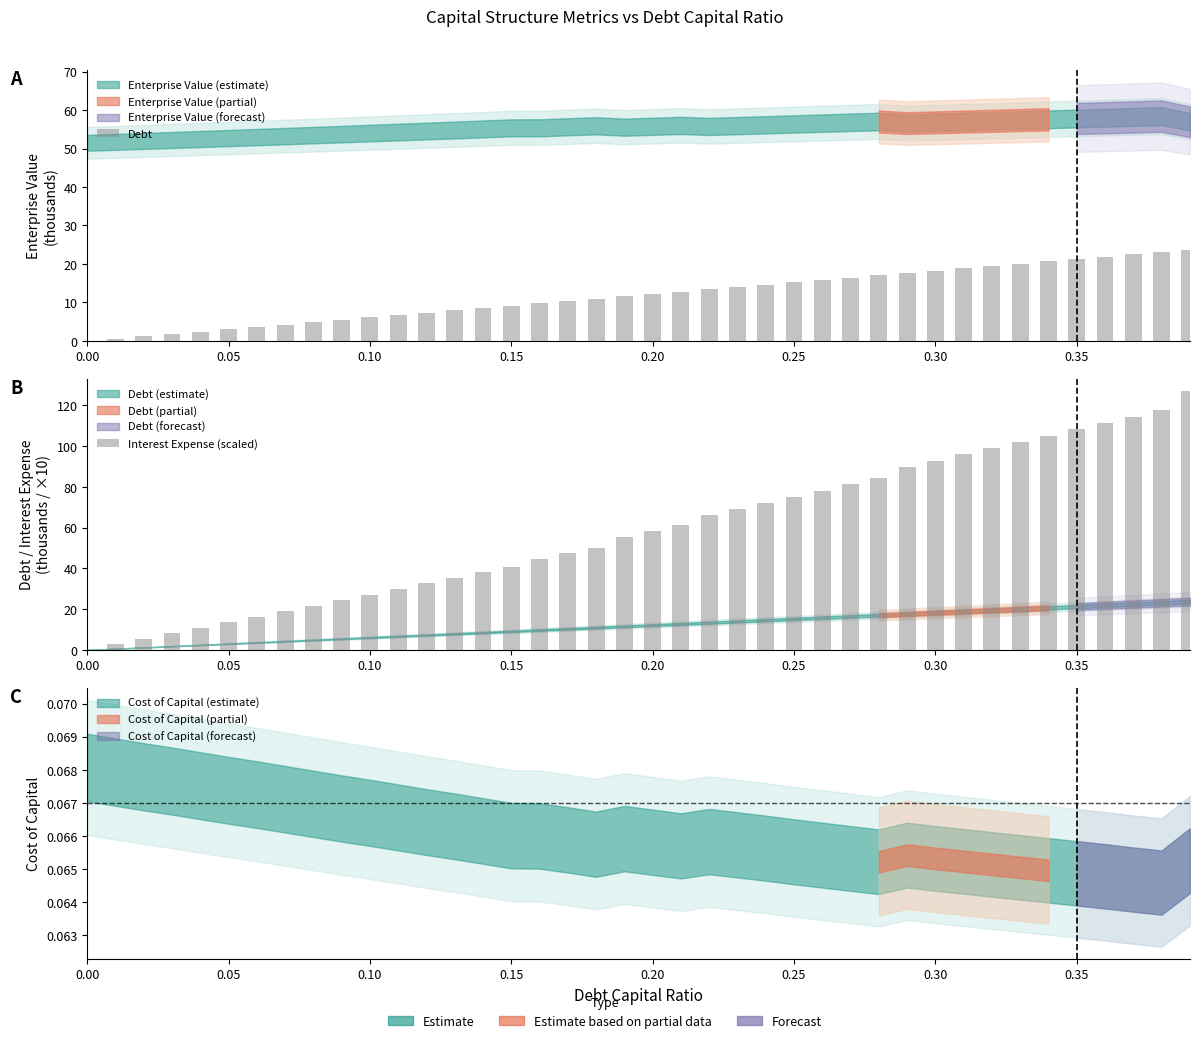

Are the bars horizontal?

No